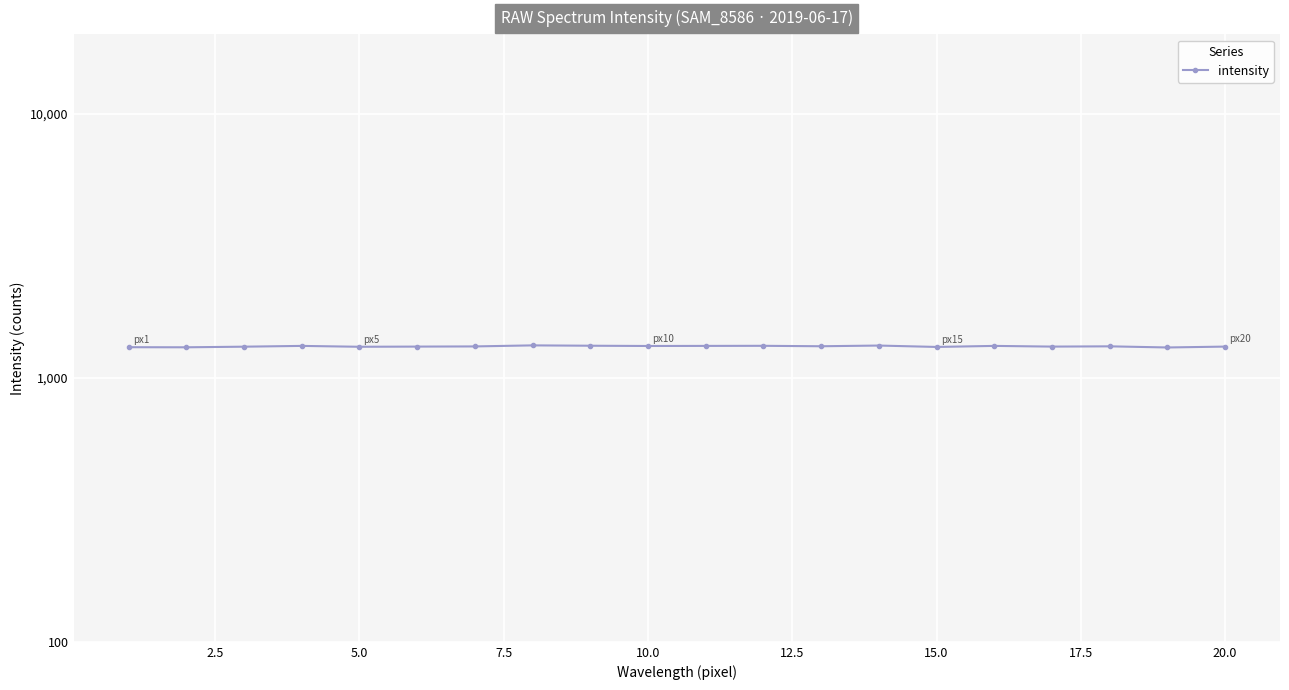

Where does the data first go above 1316?

7.5